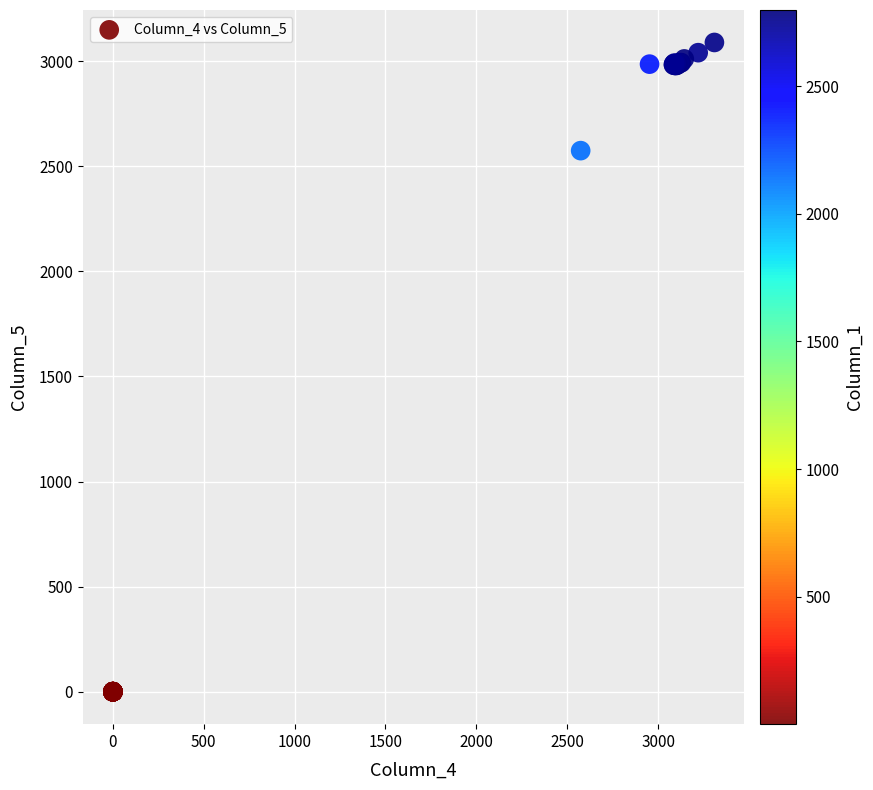

What Y value in the scatter plot is closest to 1544?

2574.7